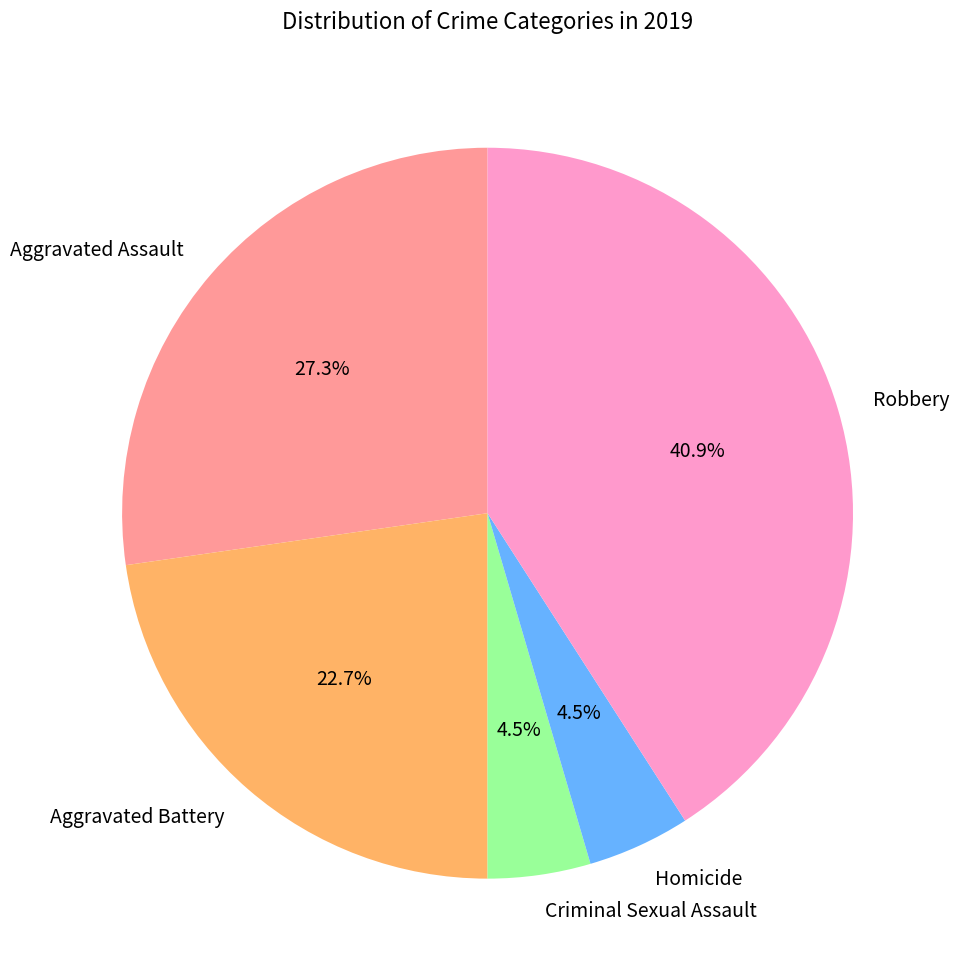

What percentage is the Aggravated Assault slice, to the nearest percent?

27%